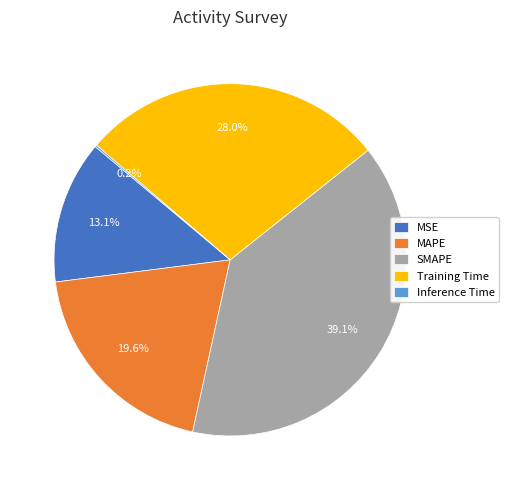

Between Training Time and MSE, which is larger?

Training Time